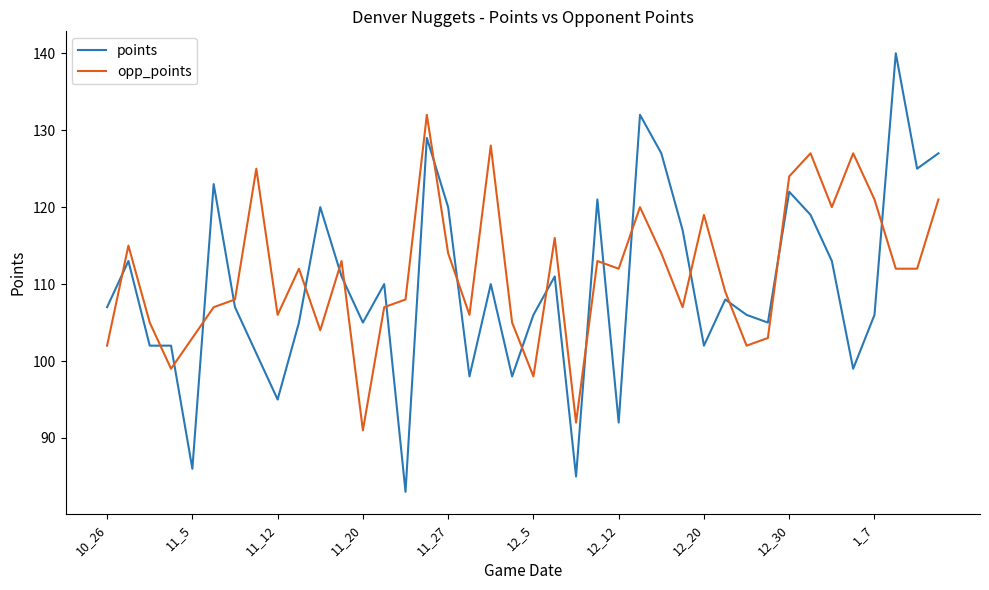

Which series has the largest range (max minus min)?

points